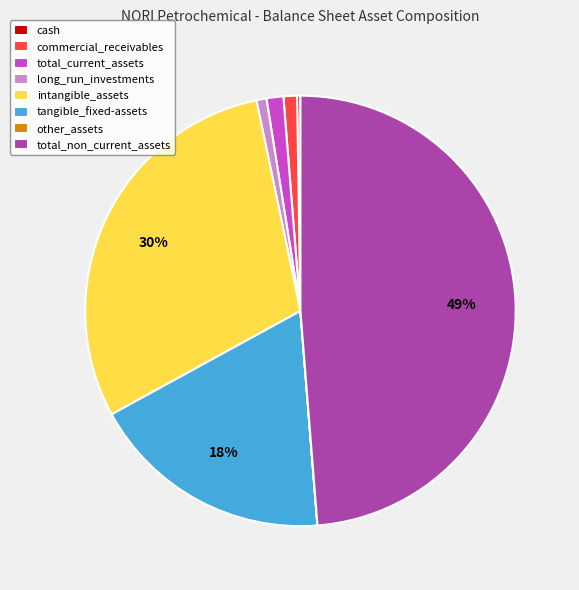

To the nearest percent, what is the combined percentage of total_current_assets and long_run_investments?

2%